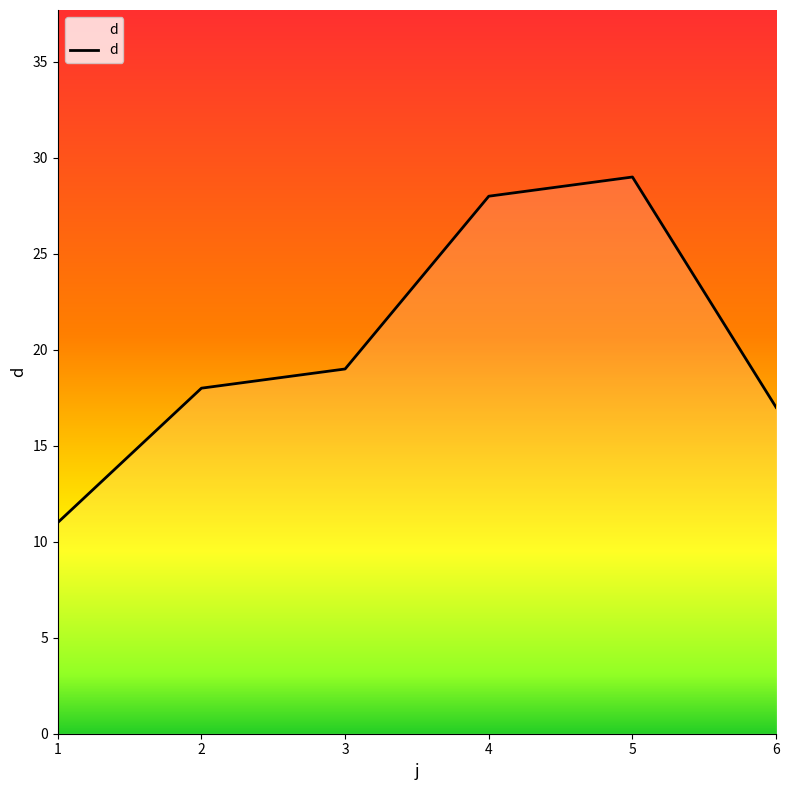

What is the average value?

20